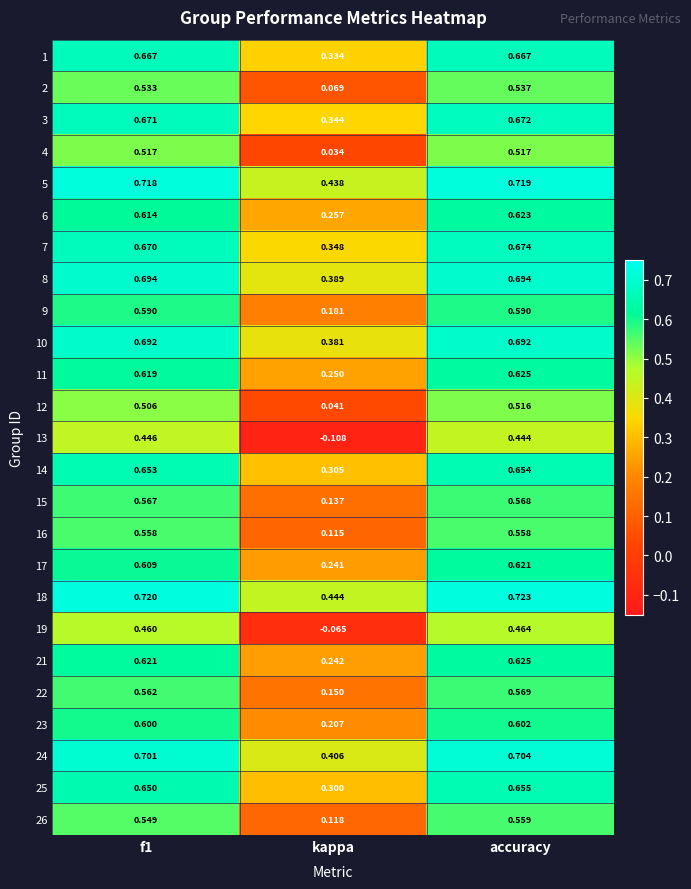

Where is 12 nearest to the value 0?

kappa